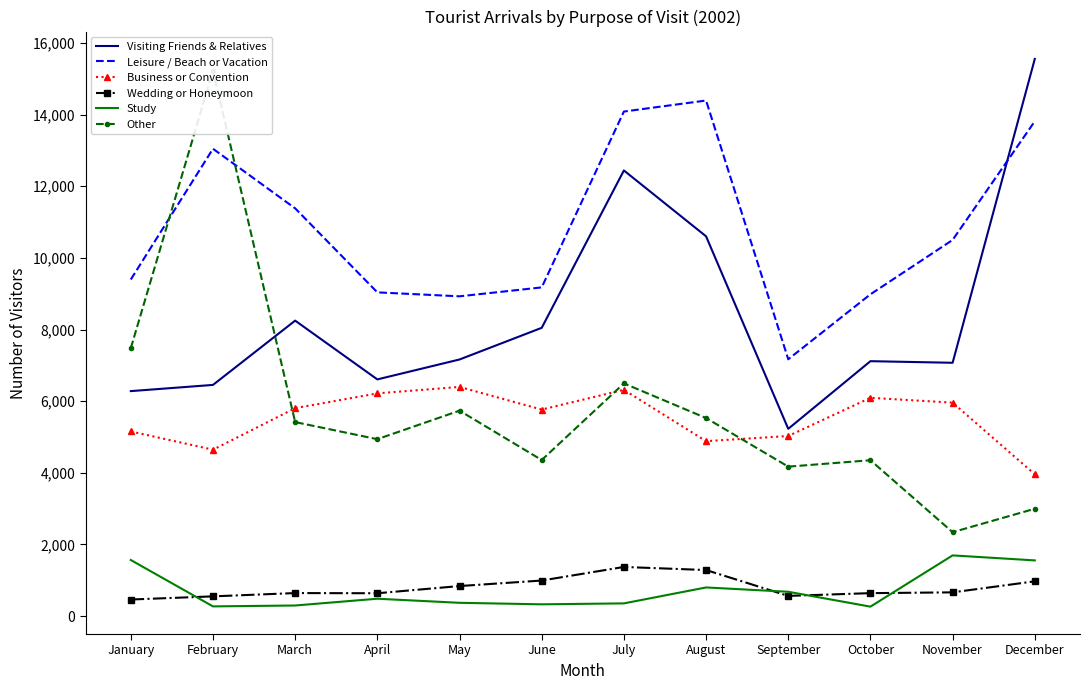

Between February and May, which is larger?

May